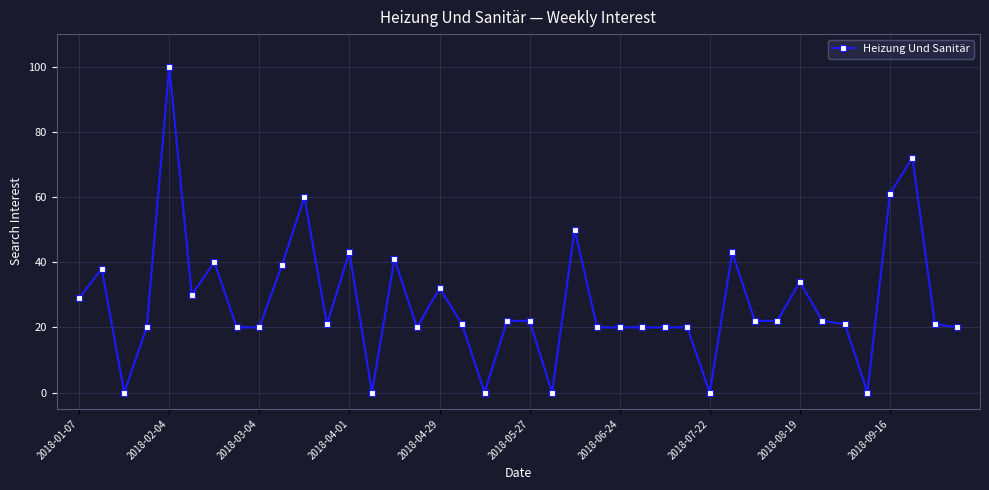

What is the value of the 27th point from the left?

20